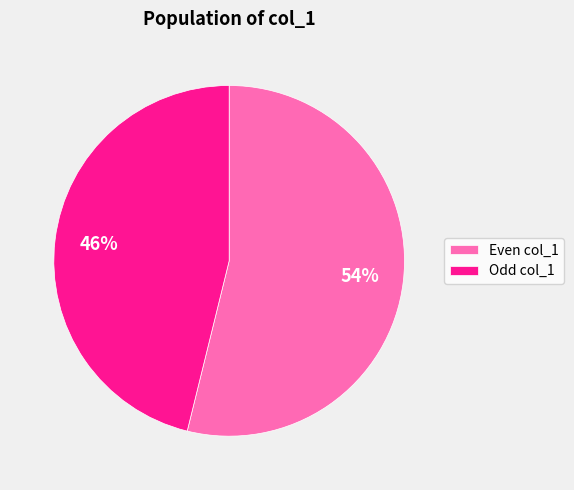

The Odd col_1 slice represents 46% of the pie. True or false?

True